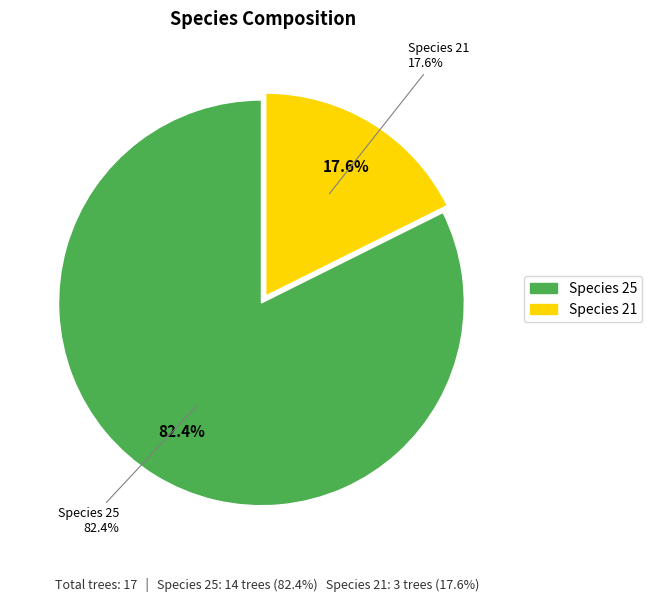

Combined, do 21 and 25 account for over 50%?

Yes